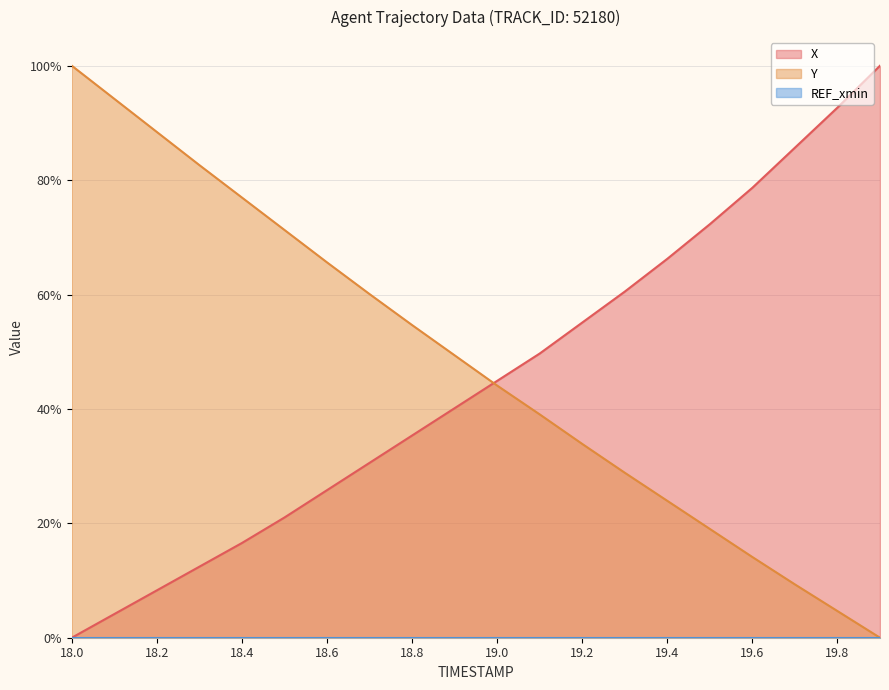

Reading left to right, what are all the values shown in this chart?

X: 0.0	0.0	0.1	0.1	0.2	0.2	0.3	0.3	0.4	0.4	0.4	0.5	0.6	0.6	0.7	0.7	0.8	0.9	0.9	1.0
Y: 1.0	0.9	0.9	0.8	0.8	0.7	0.7	0.6	0.5	0.5	0.4	0.4	0.3	0.3	0.2	0.2	0.1	0.1	0.0	0.0